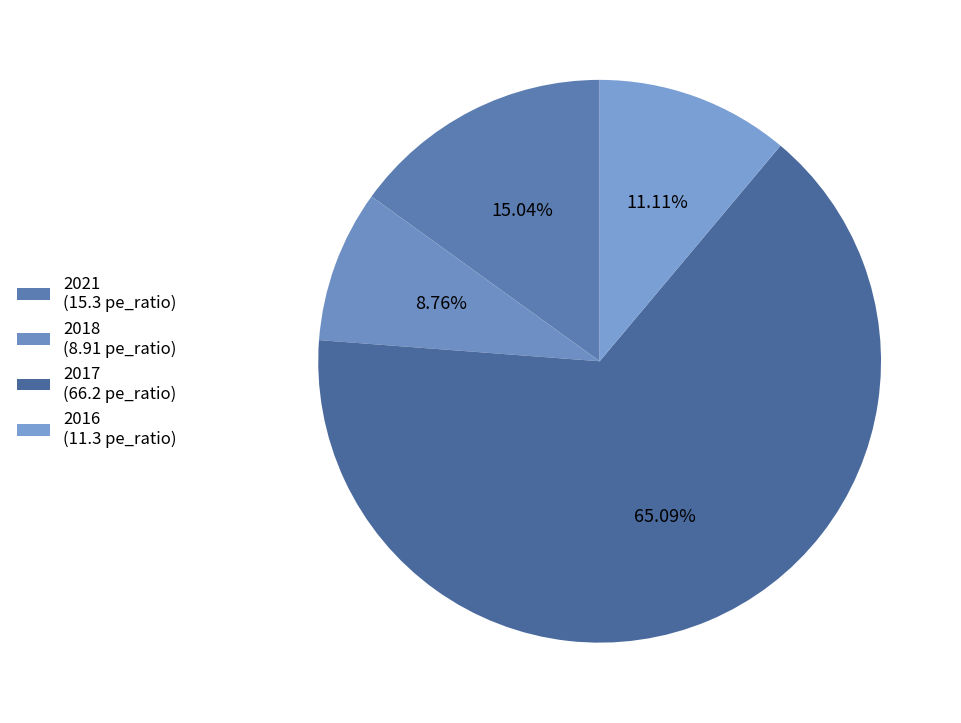

Which slice represents more than half of the pie?

2017